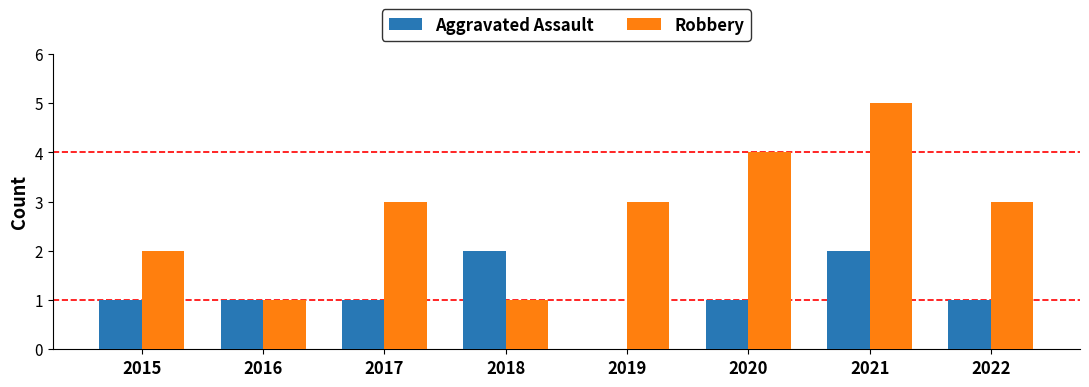

The Robbery series shows 3 at 2022. True or false?

True